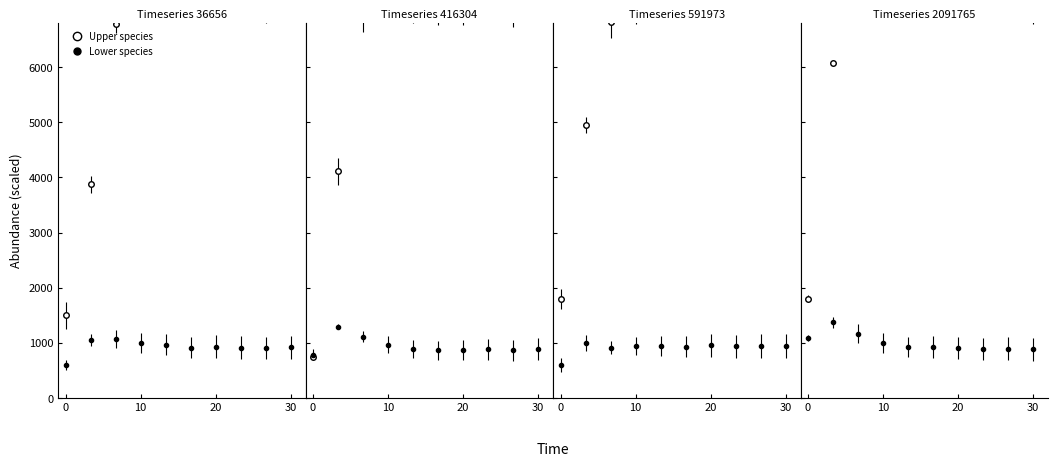

What is the sum of all species_1 values?

65313.7